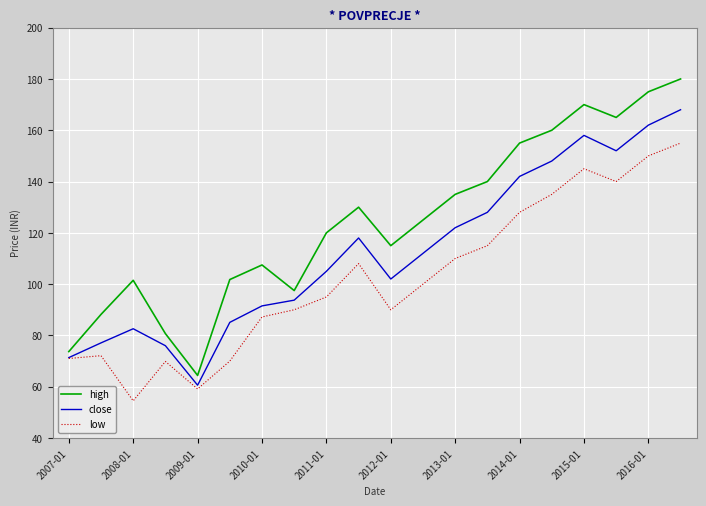

What is the maximum value shown in the chart?

180.0